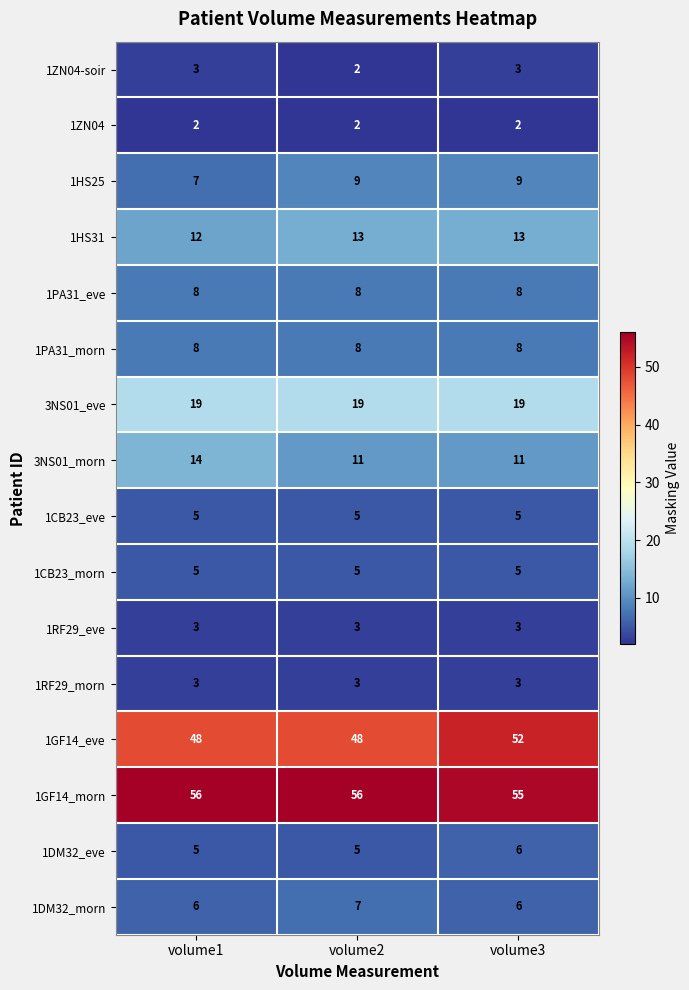

What is the highest value of the 1GF14_morn series?

56